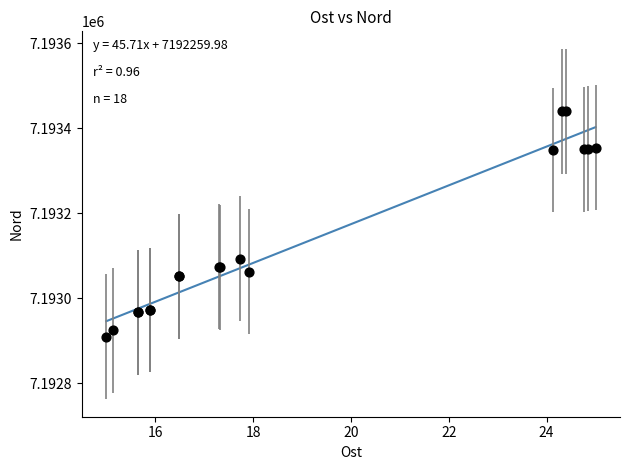

What Y value in the scatter plot is closest to 7193174?

7193092.8